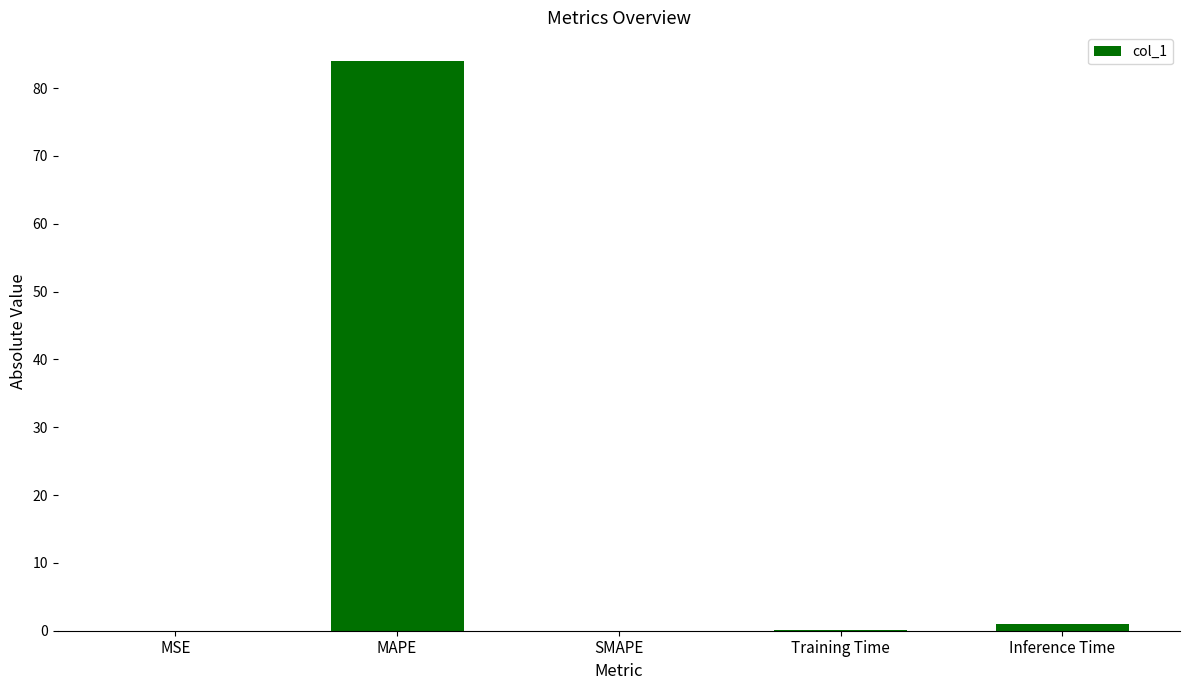

At which category does the chart reach its peak across all series?

MAPE